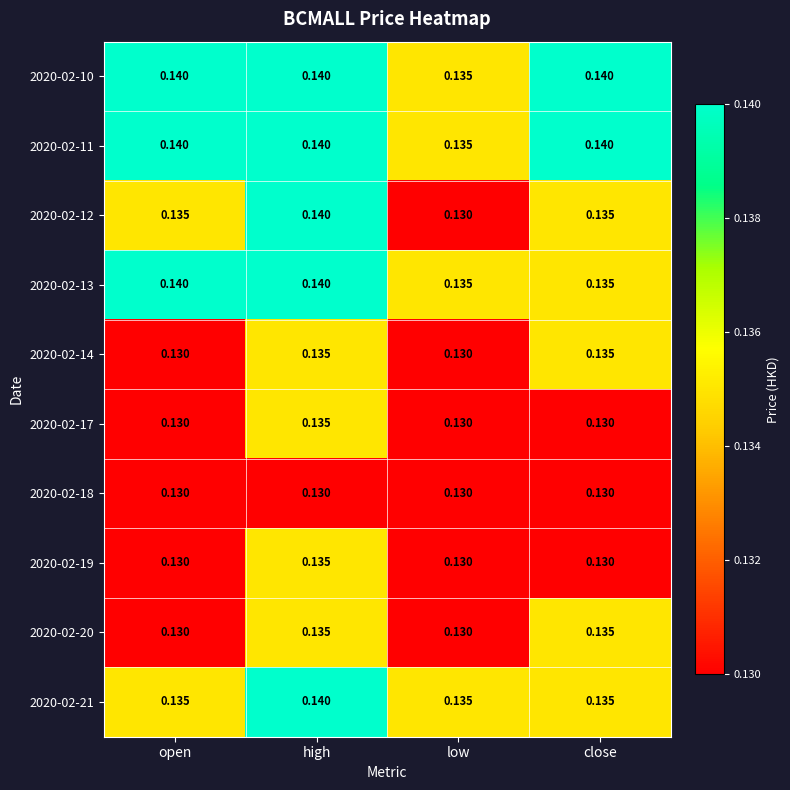

At which category is the sum across all series the highest?

high